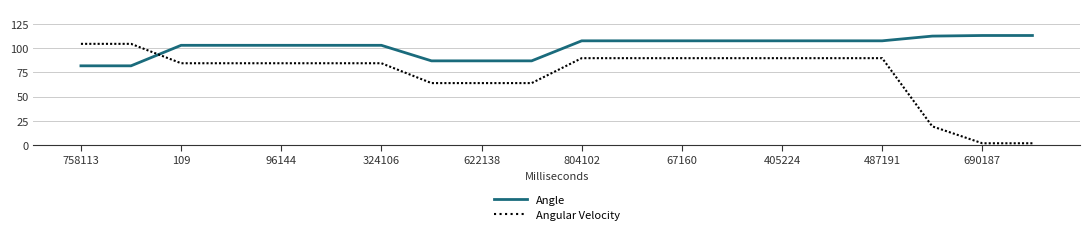

Which series has the largest range (max minus min)?

Angular Velocity